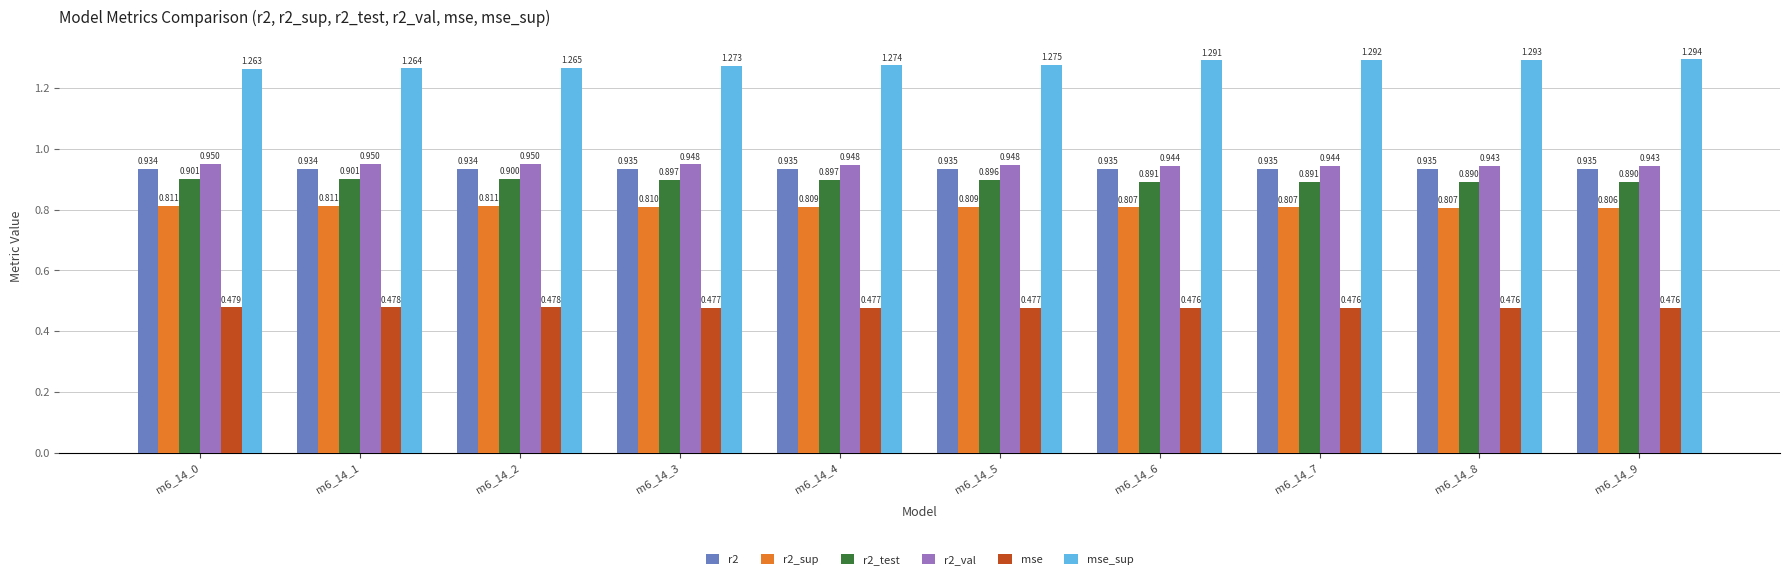

Does the chart contain stacked bars?

No